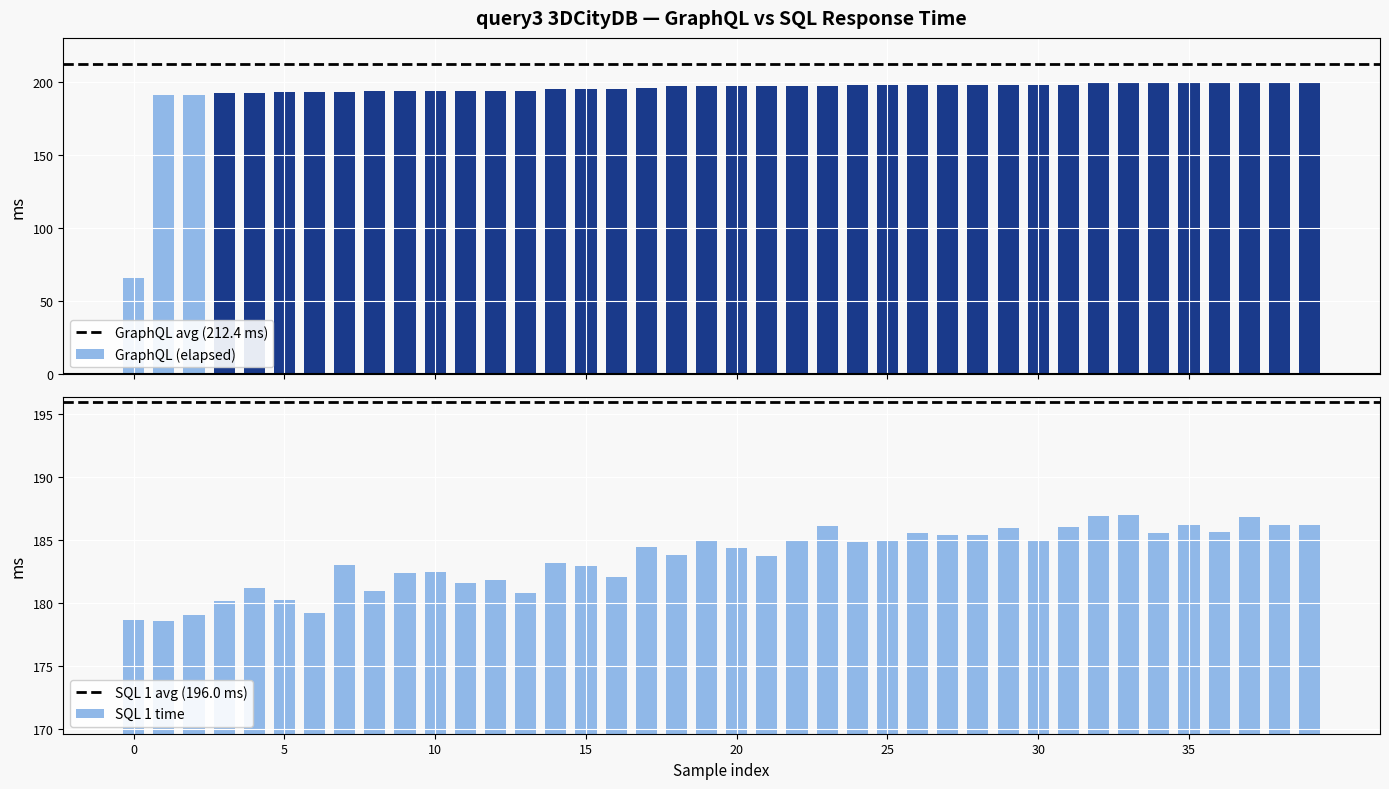

Are the bars horizontal?

No